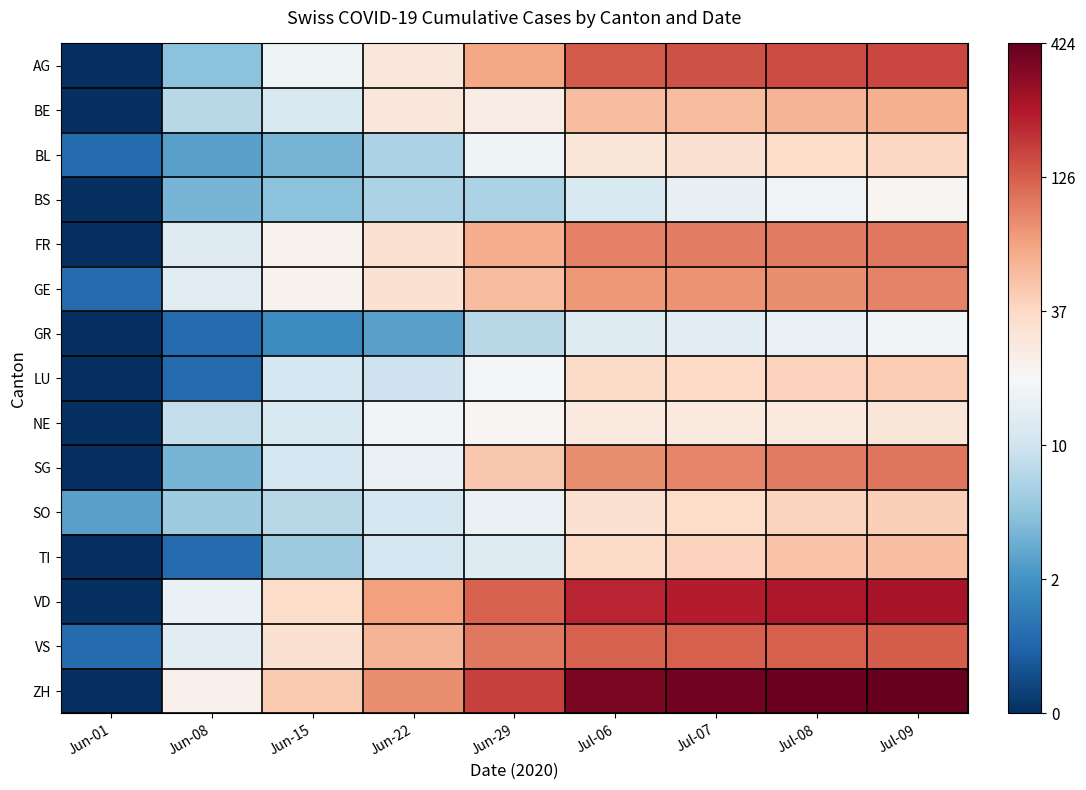

Which series has the widest spread of values?

ZH